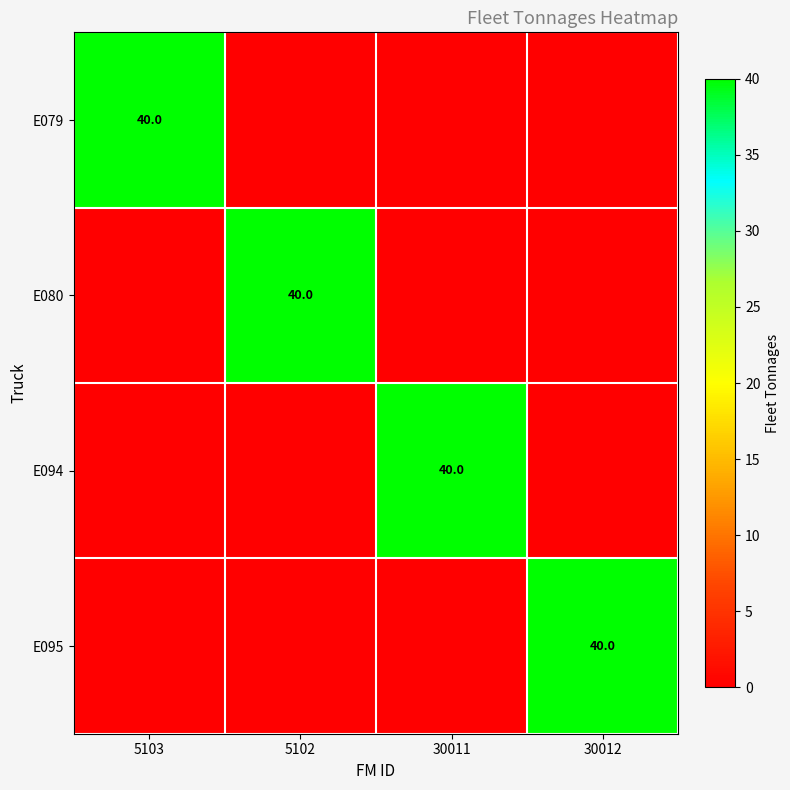

True or false: E094 has a value of 40 at 30011.

True